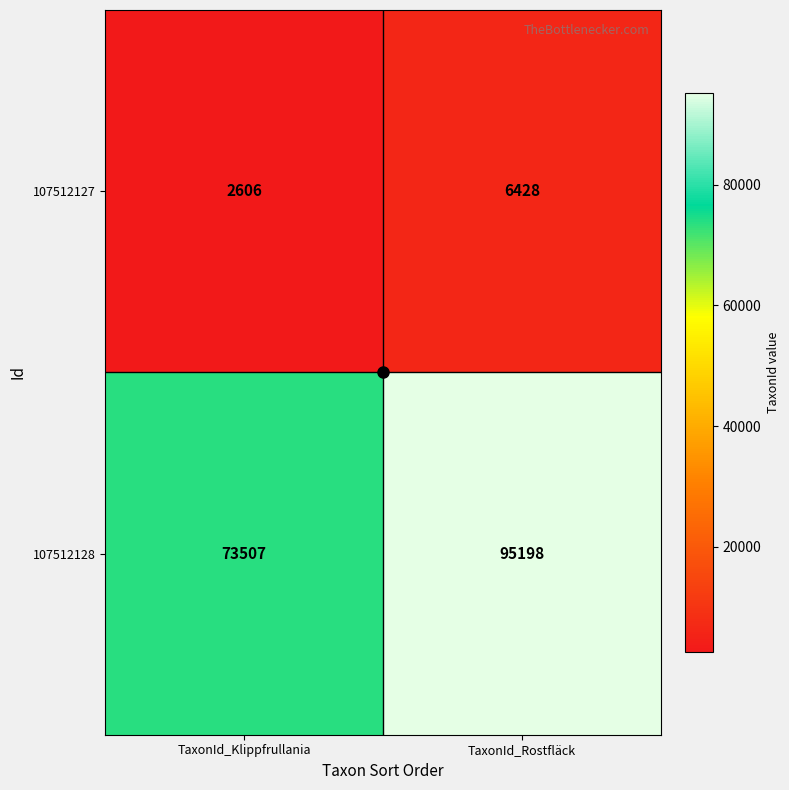

Read the 107512128 value at TaxonId_Rostfläck, to the nearest 50.

95200